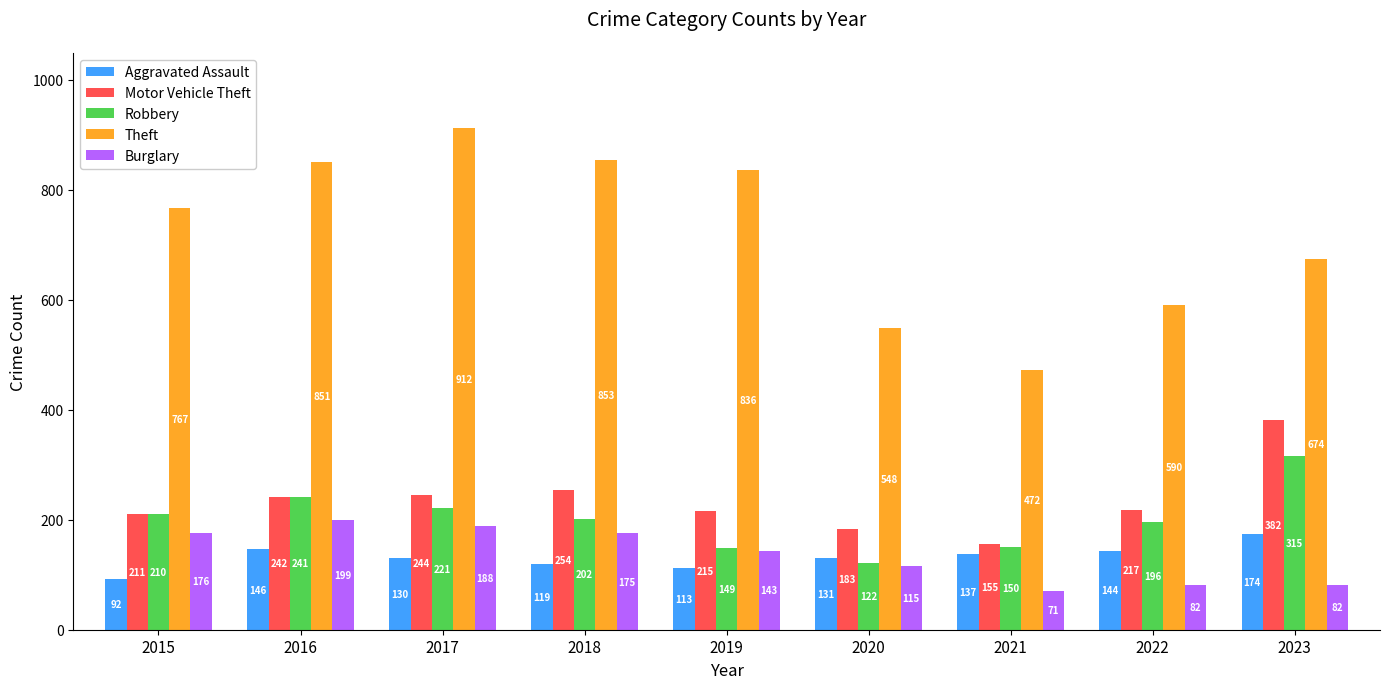

Reading left to right, extract all data points from this chart.

Aggravated Assault: 92	146	130	119	113	131	137	144	174
Motor Vehicle Theft: 211	242	244	254	215	183	155	217	382
Robbery: 210	241	221	202	149	122	150	196	315
Theft: 767	851	912	853	836	548	472	590	674
Burglary: 176	199	188	175	143	115	71	82	82